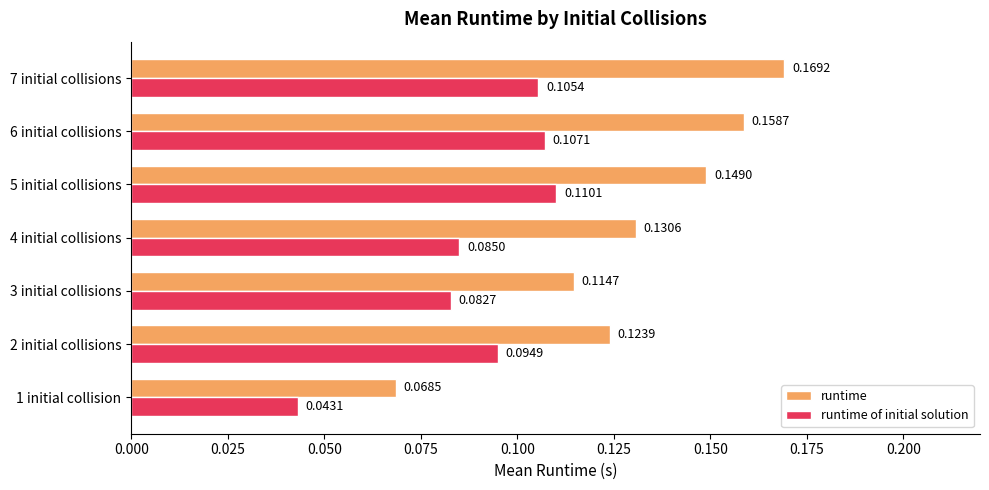

Between 1 initial collision and 5 initial collisions, which series saw the biggest shift?

runtime